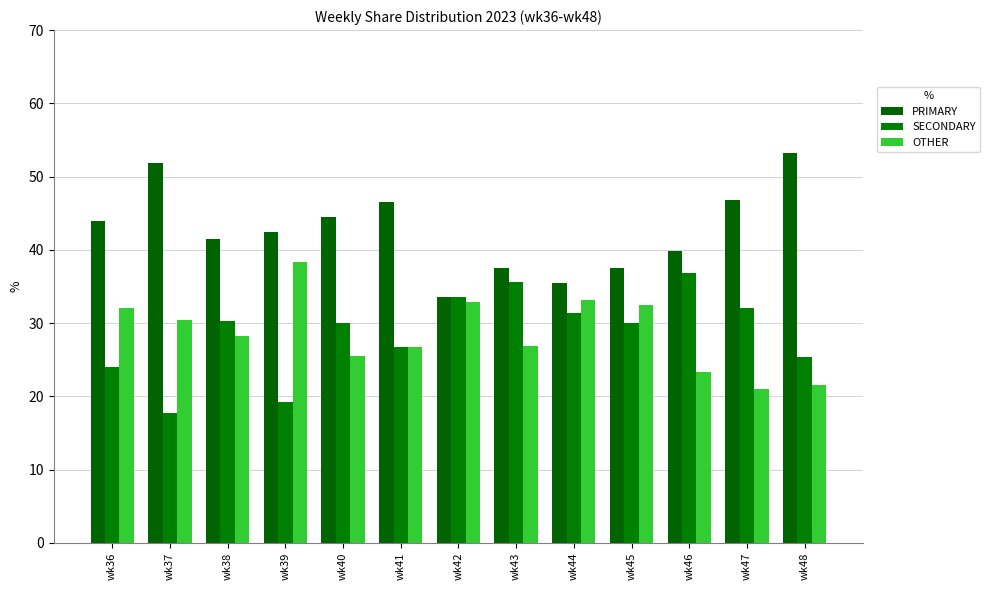

How many bars are there in each group?

3